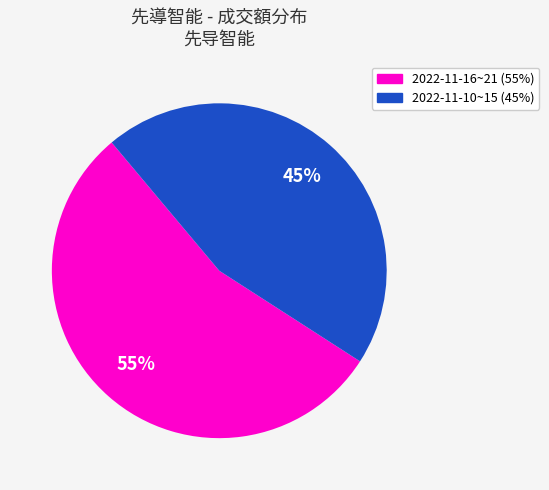

To the nearest percent, what is the average slice percentage?

50%